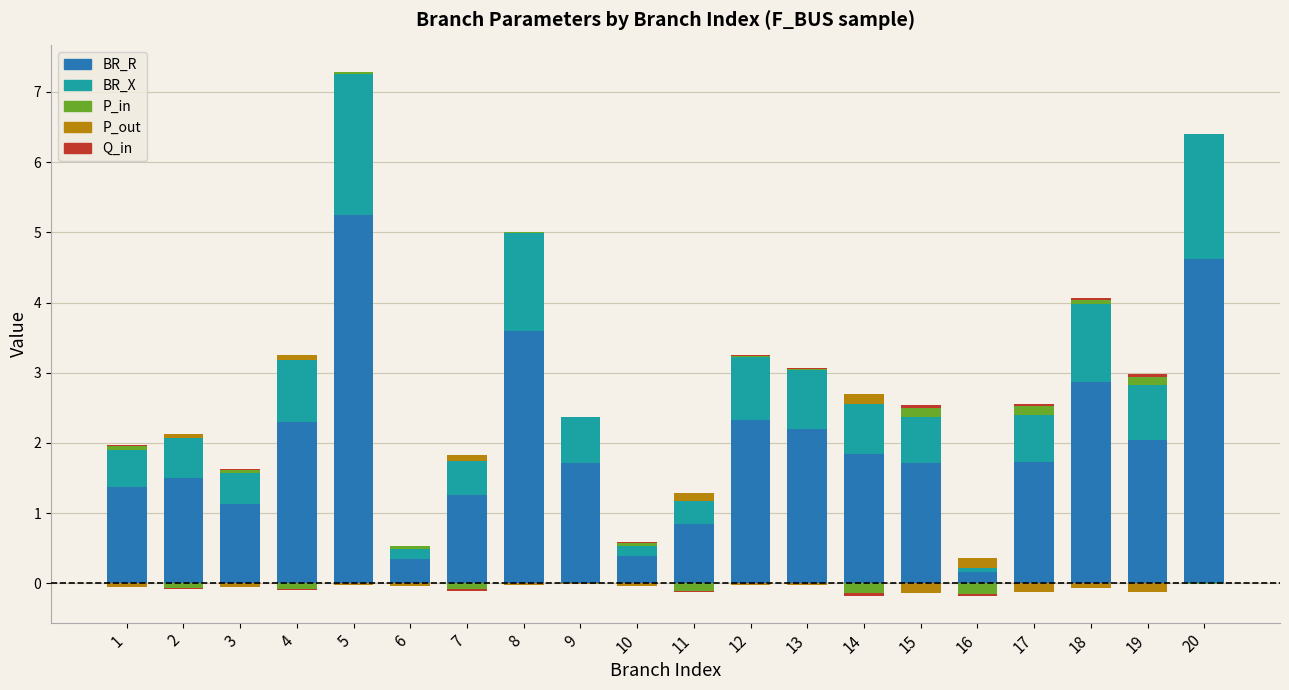

What is the total value across all series at 1?

2.0